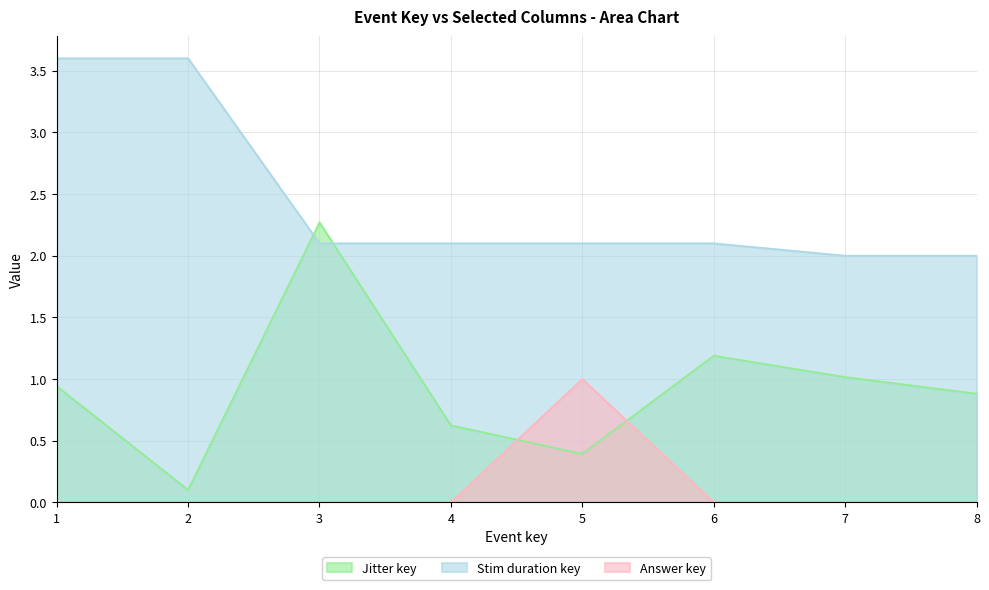

After their last crossing, which series has the higher values: Answer key or Jitter key?

Jitter key